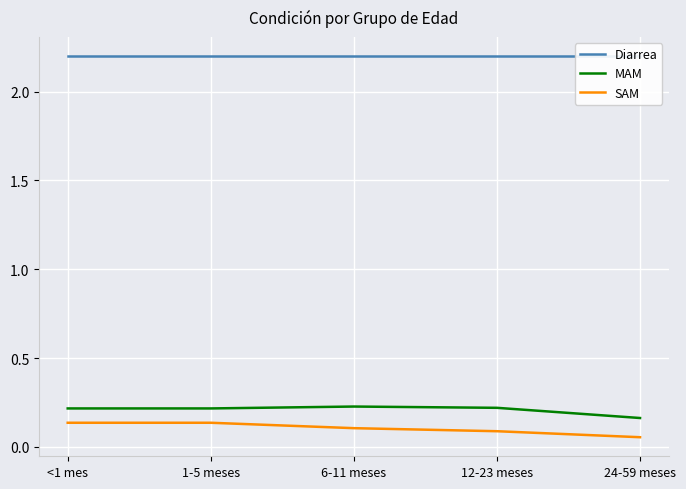

What position from the left is 1-5 meses?

2